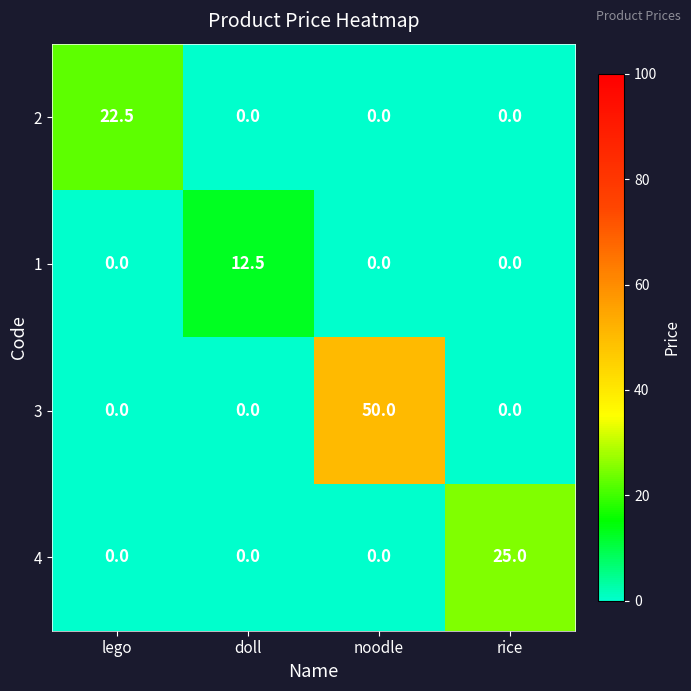

What is the difference between the highest and lowest values at doll?

12.5